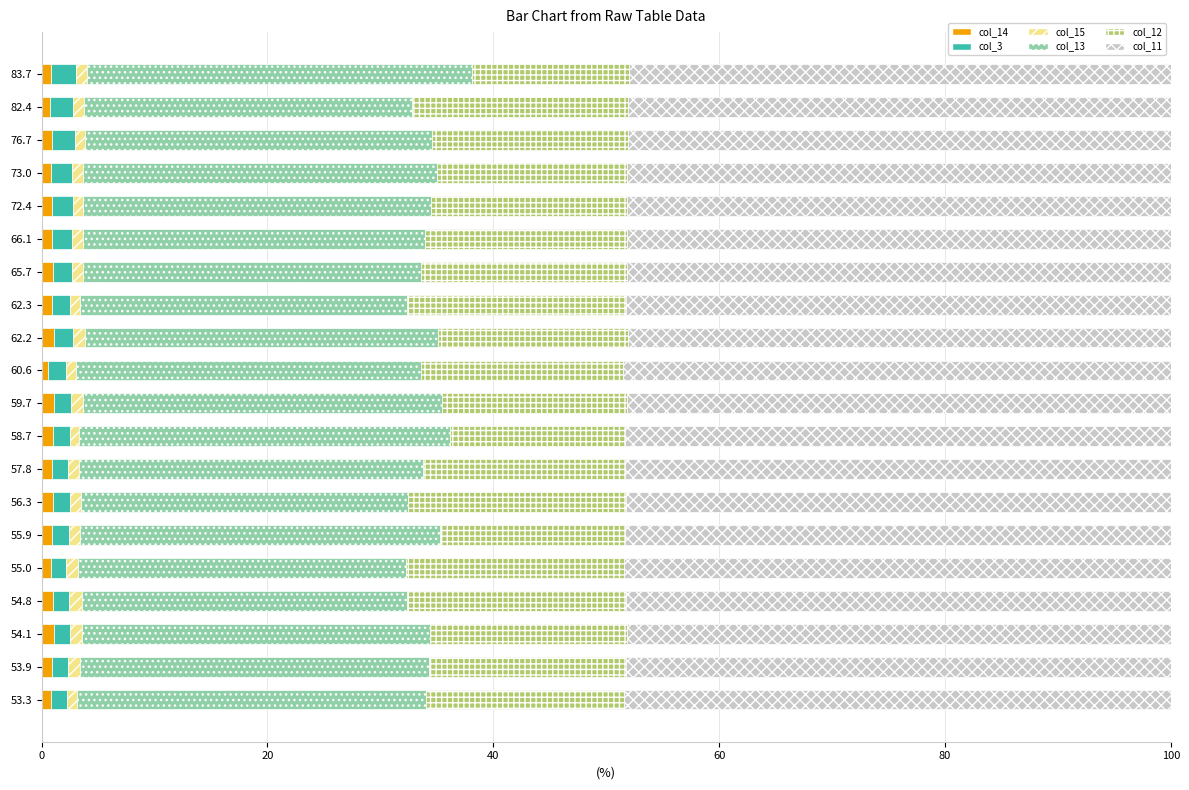

How many distinct data groups are displayed?

6